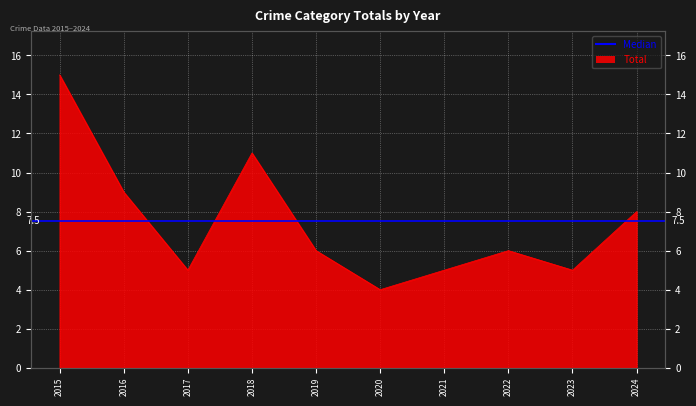

What is the maximum value shown in the chart?

15